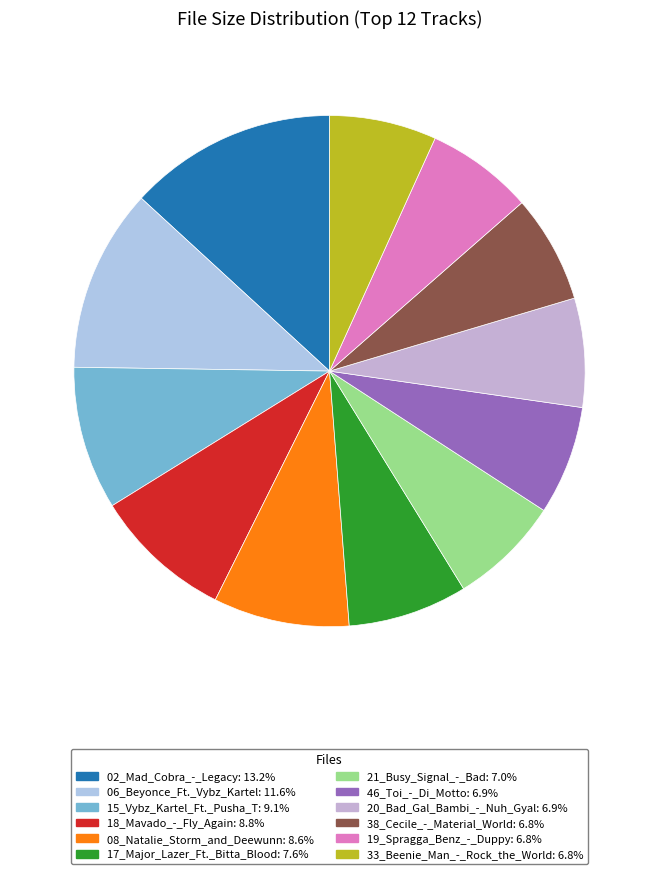

True or false: 21_Busy_Signal_-_Bad accounts for 1% of the total.

False